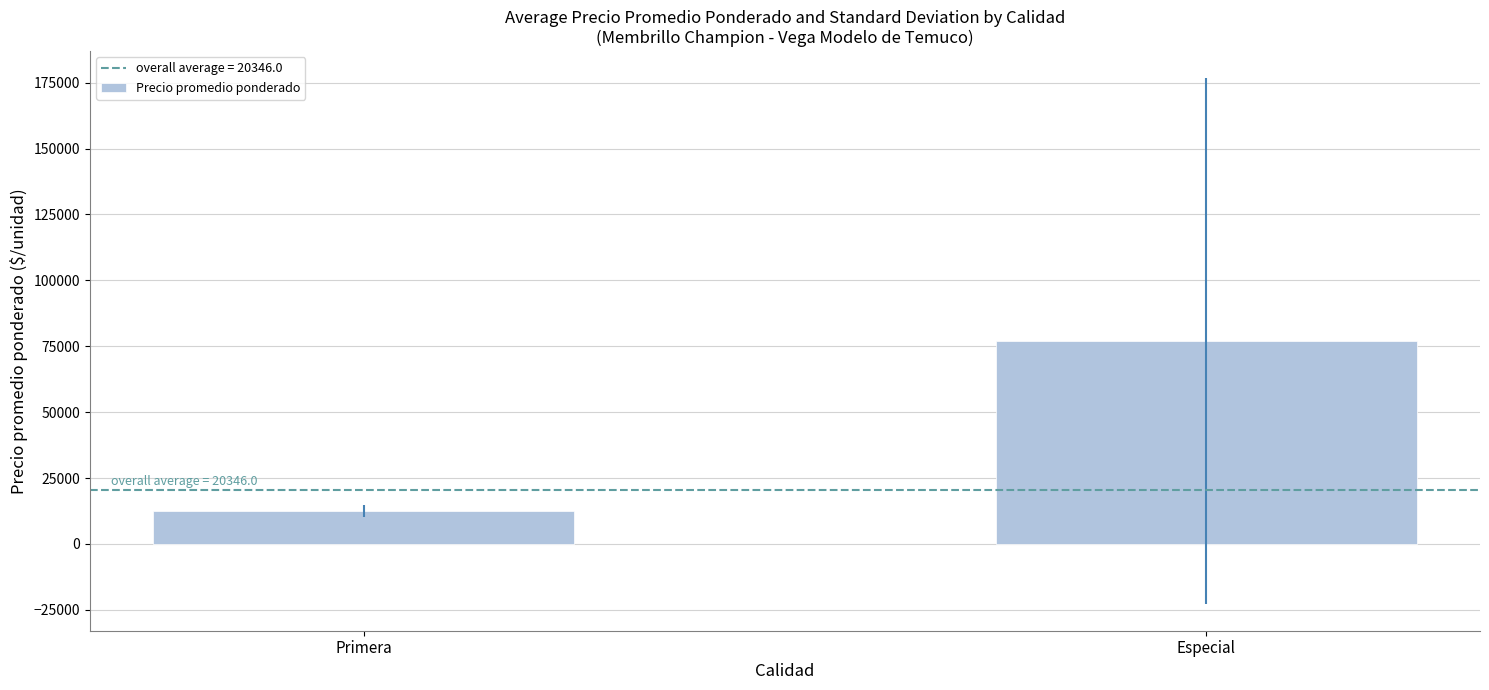

What is the ratio of the value at Primera to the value at Especial?

0.2